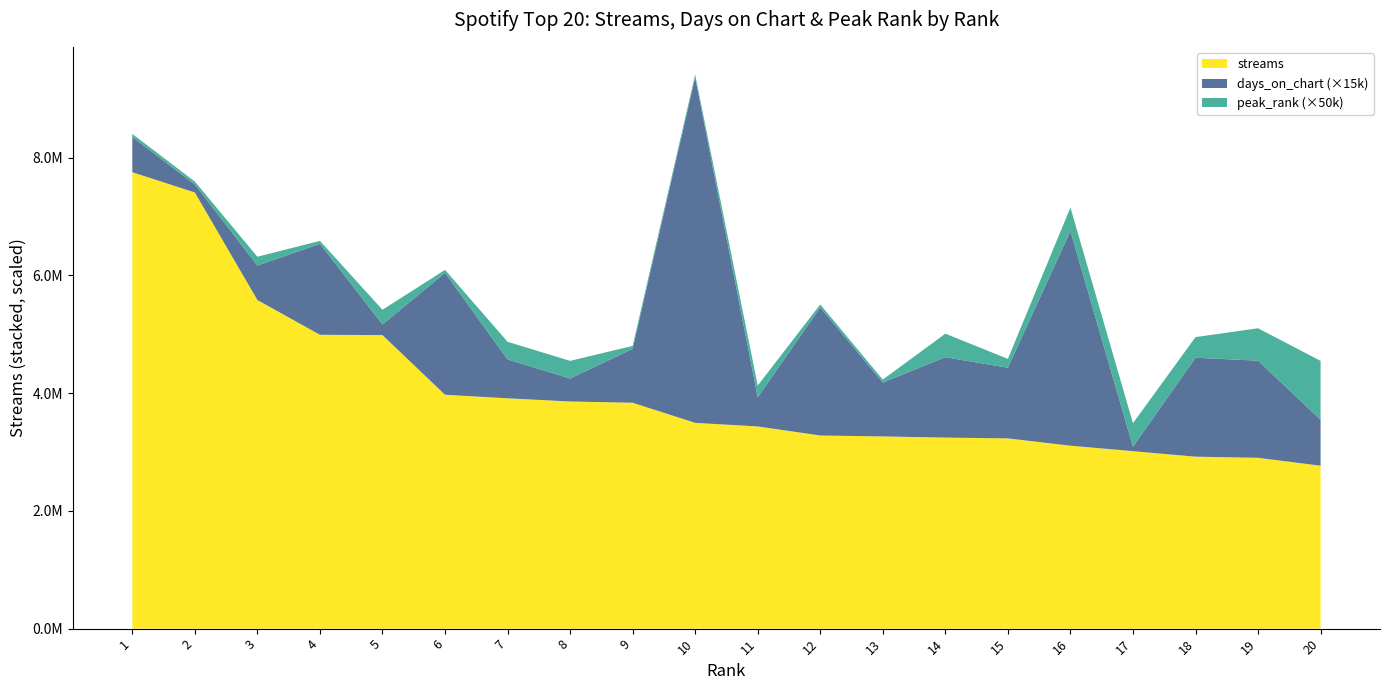

Reading left to right, transcribe all the data shown in this chart.

streams: 7750488	7407060	5580540	4990194	4984891	3971999	3911466	3857295	3836487	3494600	3433745	3279945	3264183	3244273	3230834	3106832	3013845	2920256	2900803	2767054
days_on_chart: 40	9	39	103	12	138	44	26	61	391	33	145	61	91	80	243	5	112	110	52
peak_rank: 1	1	3	1	5	1	6	6	1	1	4	1	1	8	3	8	8	7	11	20